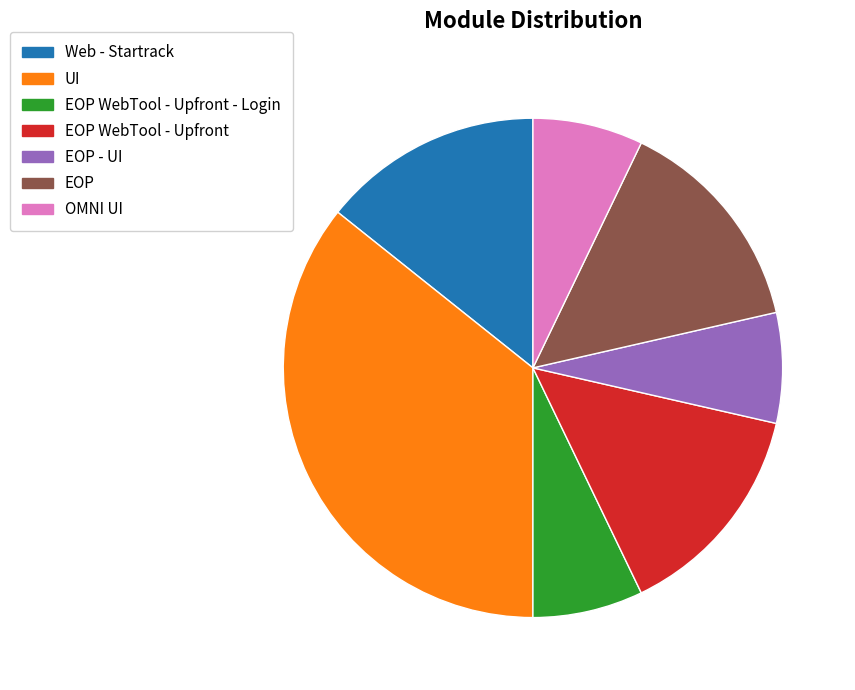

Is there a majority slice in this chart?

No